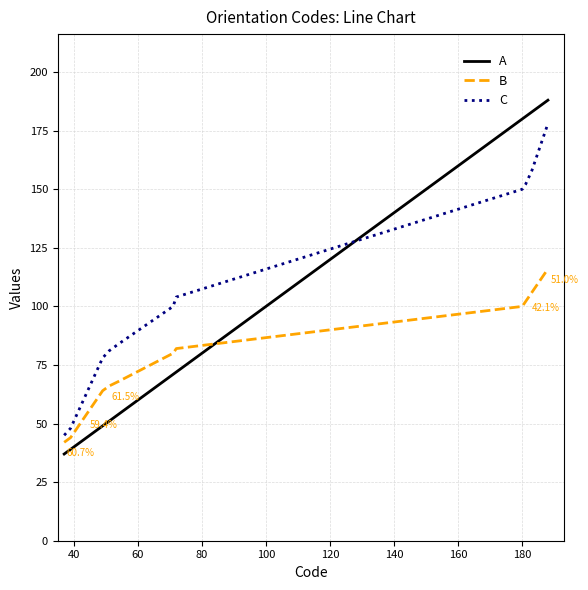

What is the minimum value for A?

37